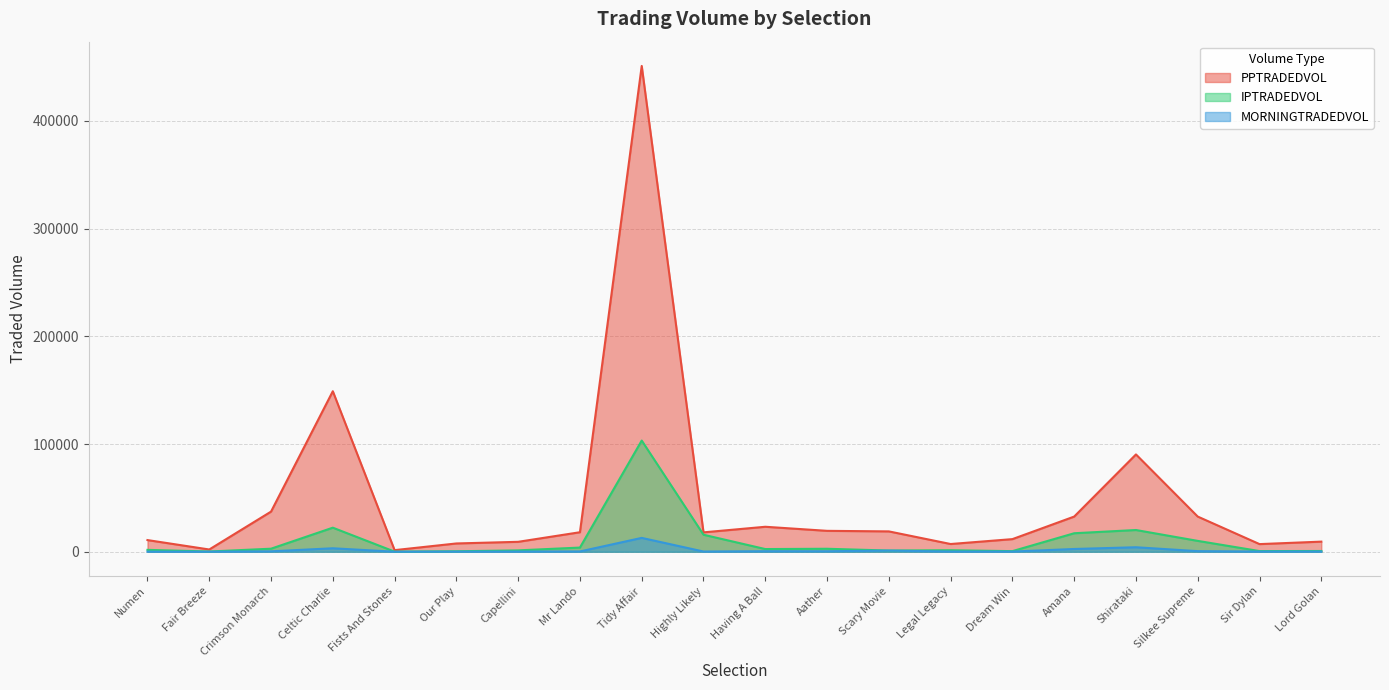

Reading left to right, list all the values displayed in this chart.

PPTRADEDVOL: 10831.8	2095.9	37262.4	148999.7	1495.5	7697.9	9218.1	18115.3	450918.8	17999.4	23189.6	19410.7	18894.5	7174.4	11719.3	32656.1	90336.1	32641.5	7096.0	9391.6
IPTRADEDVOL: 1761.0	221.6	2827.8	22343.9	108.7	442.2	1283.1	3877.1	103201.3	15792.3	2498.5	2773.2	1111.0	1417.8	568.7	17172.8	20175.4	10082.2	622.9	708.0
MORNINGTRADEDVOL: 102.9	49.3	384.7	3221.0	28.8	122.1	167.7	273.2	12862.2	216.0	482.1	452.8	1054.5	215.8	160.8	2563.6	4176.7	556.7	183.6	197.1